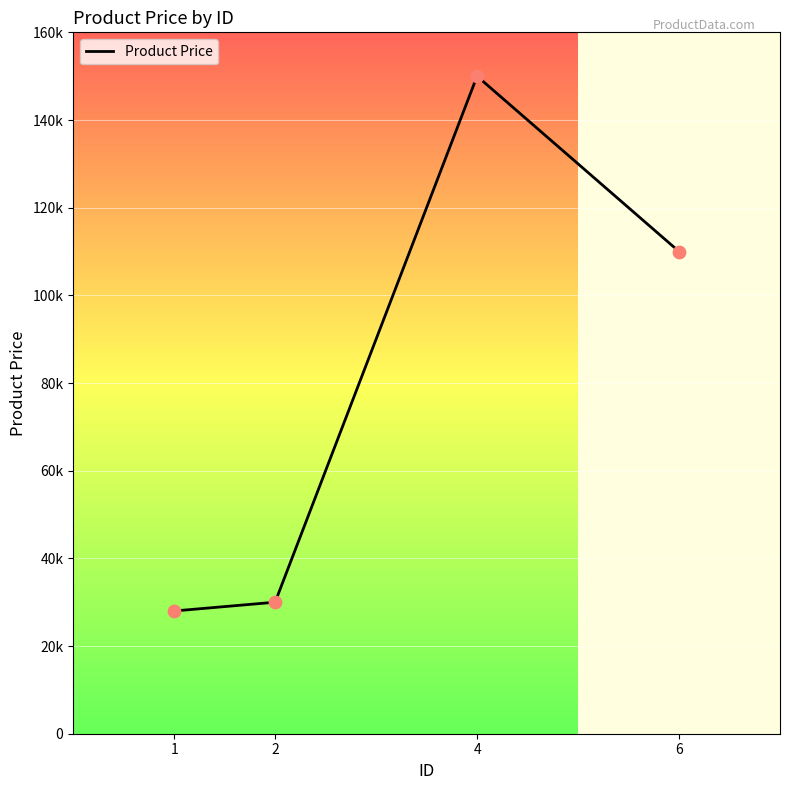

What is the change in value from 1 to 4?

+122000